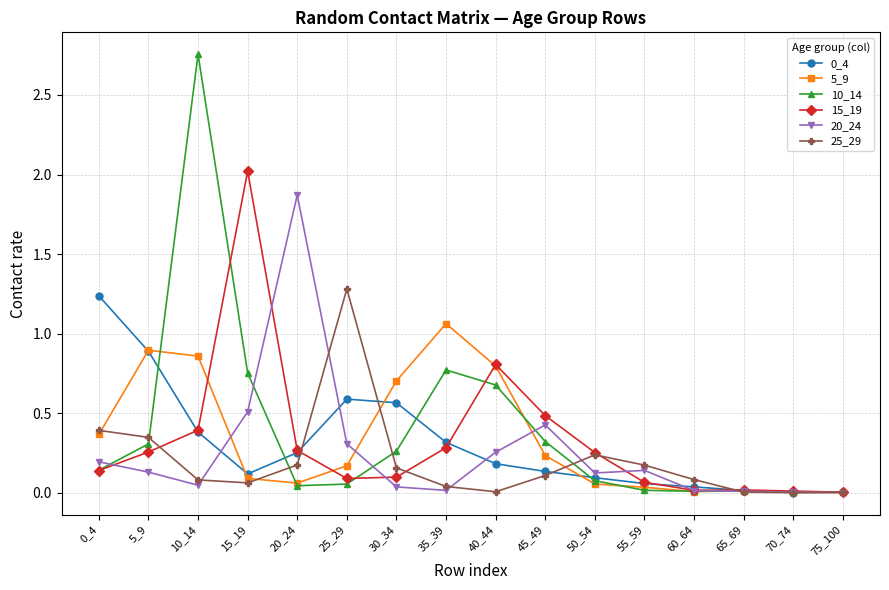

Where is 15_19 nearest to the value 1?

40_44